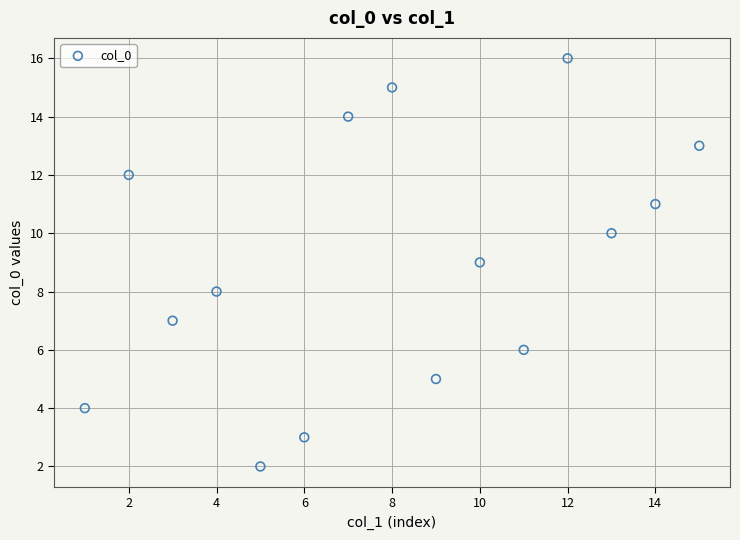

What is the range of X values (max minus min)?

14